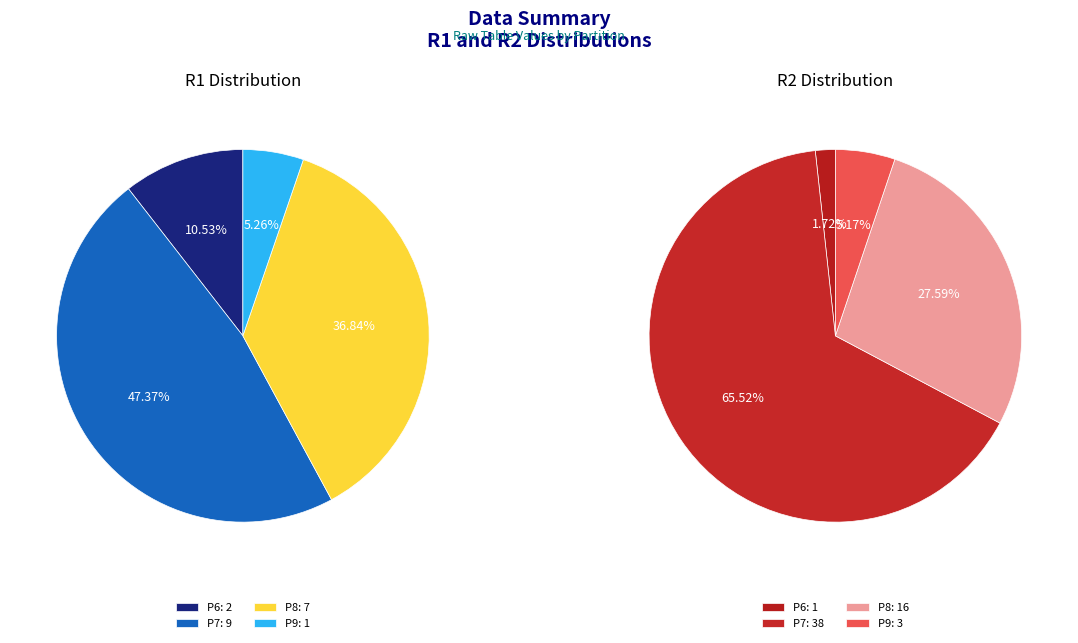

Is there a majority slice in this chart?

No